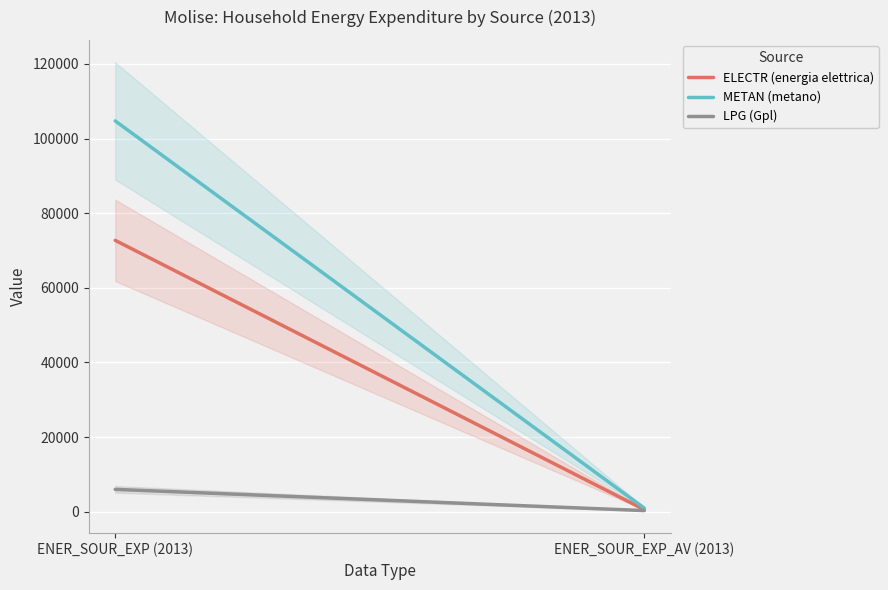

Which has a higher value, ENER_SOUR_EXP (2013) or ENER_SOUR_EXP_AV (2013)?

ENER_SOUR_EXP (2013)